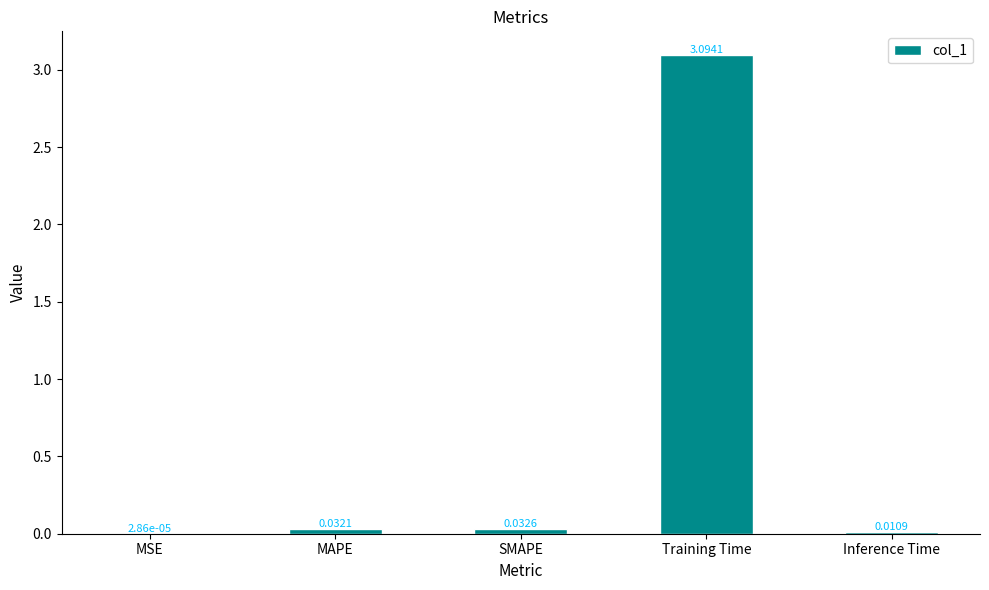

True or false: the data shows 3.1 at Training Time.

True